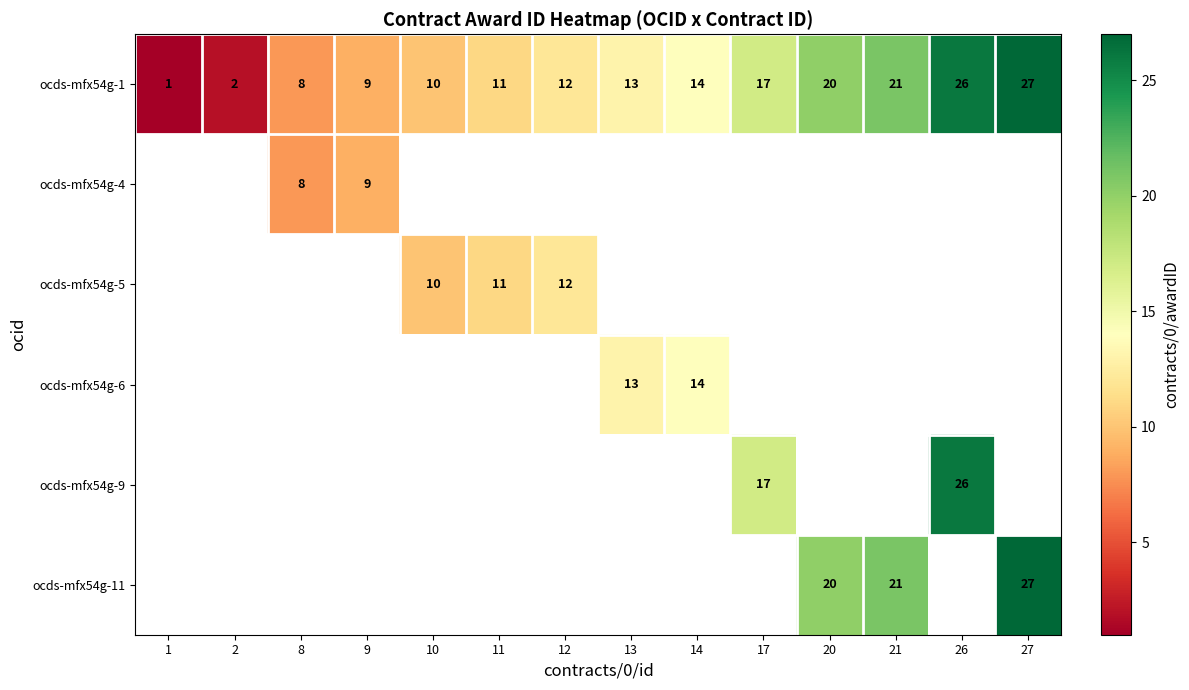

Which has a higher value, 14 or 9?

14